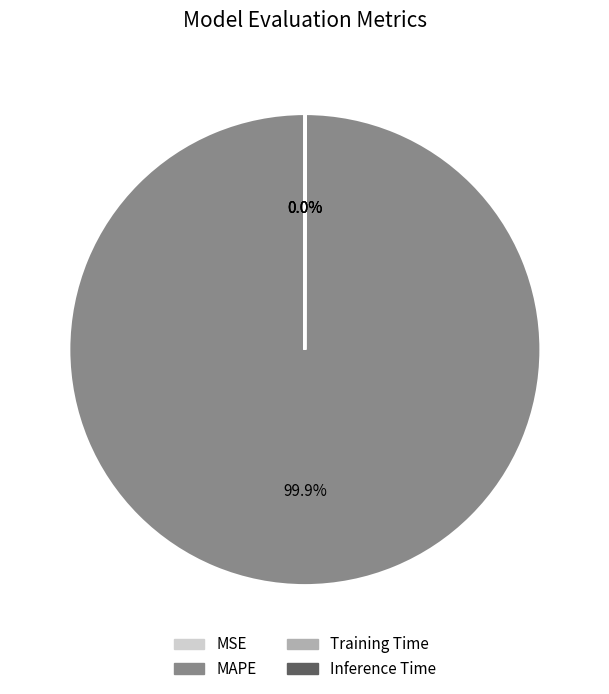

Is there a majority slice in this chart?

Yes